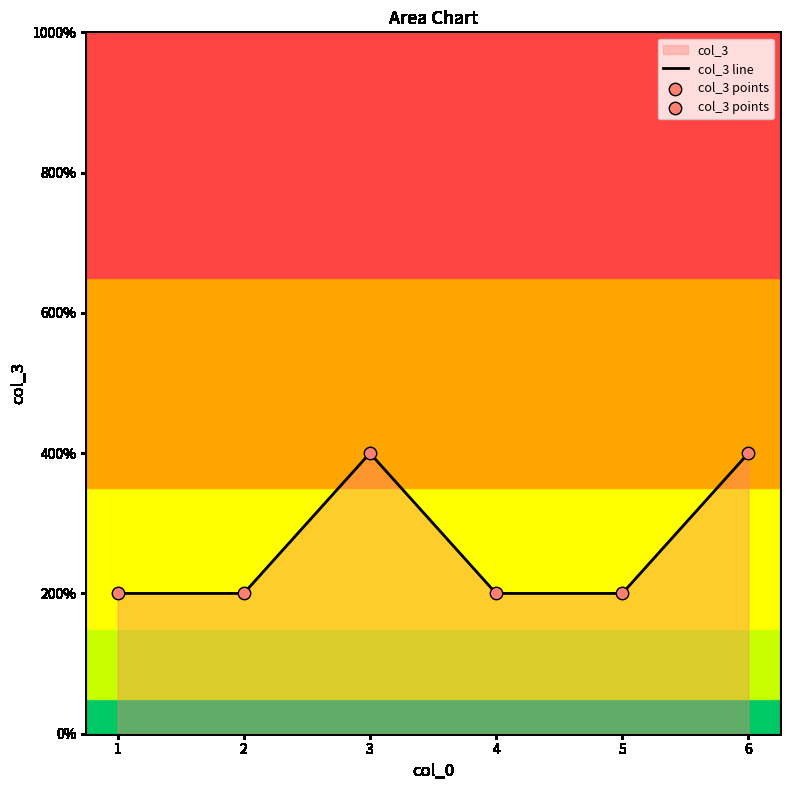

Which series reaches the maximum Y coordinate?

col_3 line